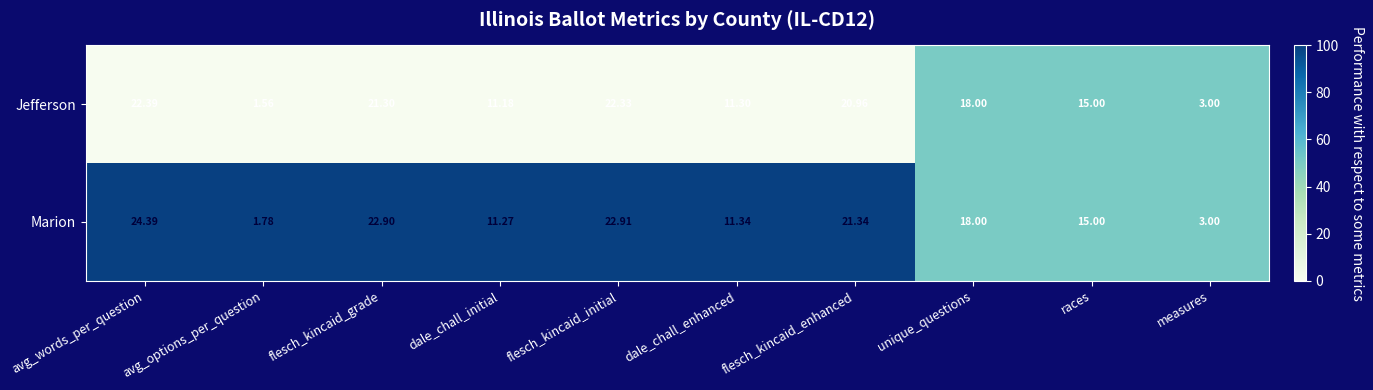

At which label does Jefferson reach its peak?

avg_words_per_question